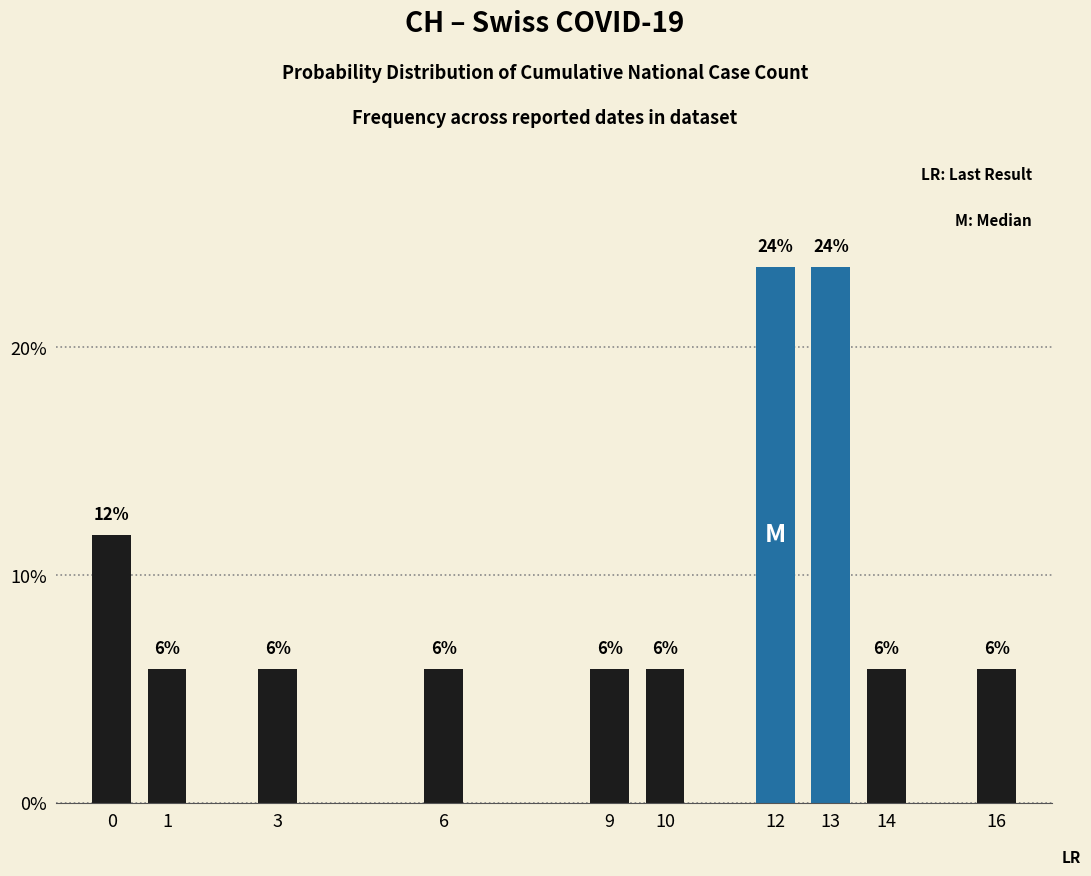

Is it true that the value at 16 is 7.9?

False